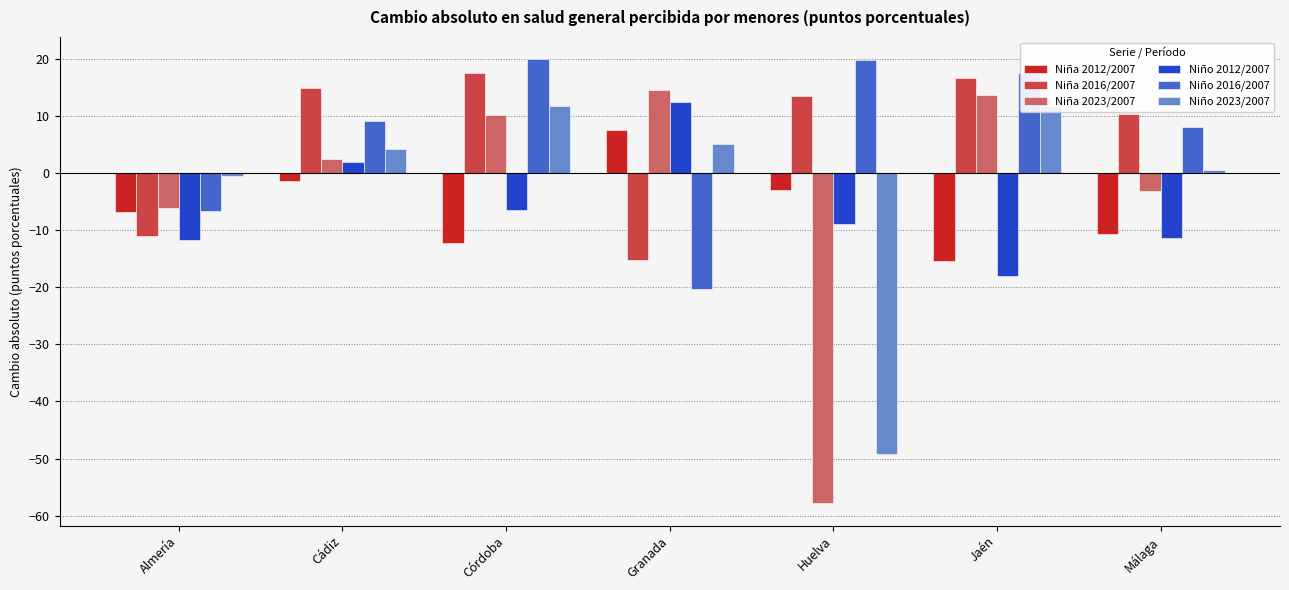

What is the value of the Niño 2012/2007 bar at the 1st from the left?

-11.8